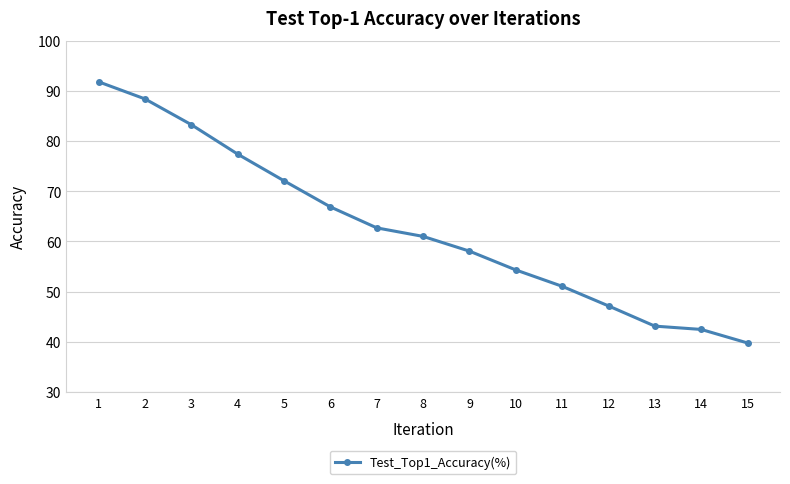

What is the value of the 12th point from the left?

47.1